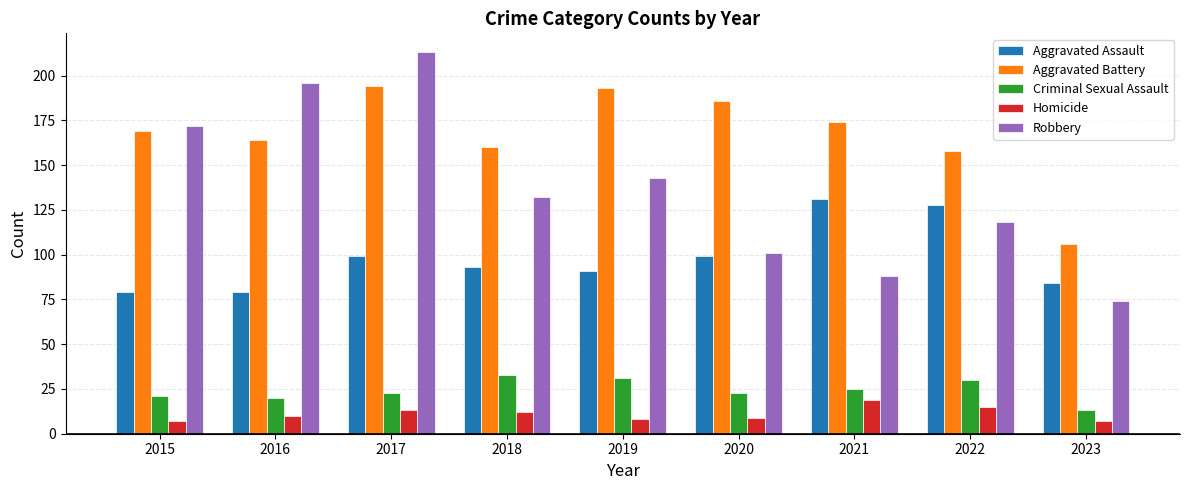

The value of Aggravated Assault at 2019 is 157. True or false?

False